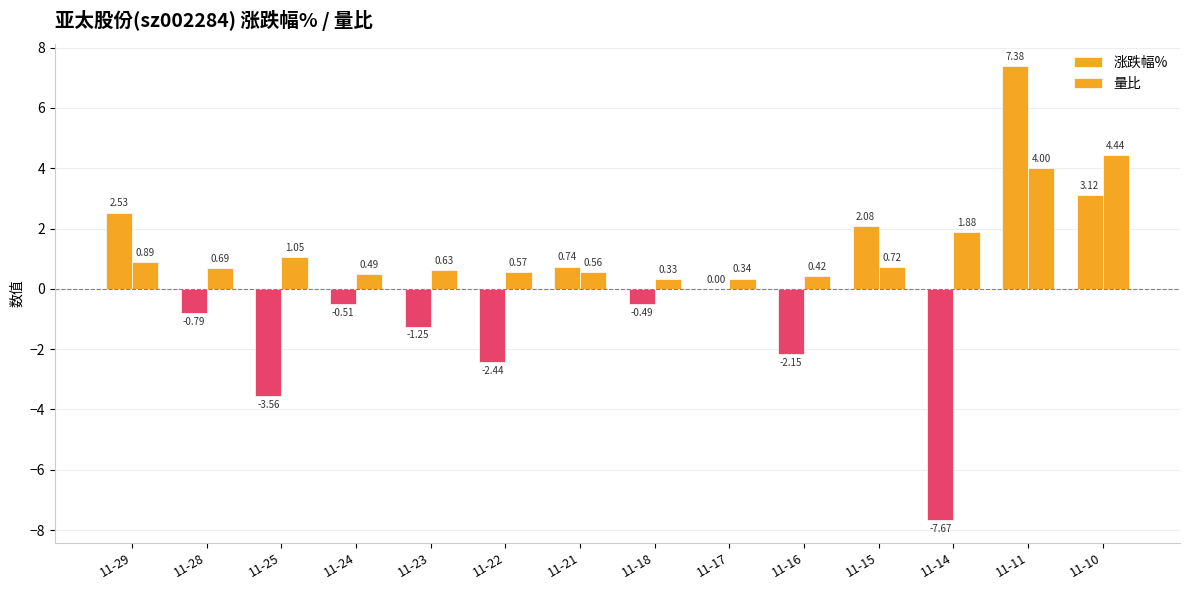

Between 11-28 and 11-23, which is larger?

11-28